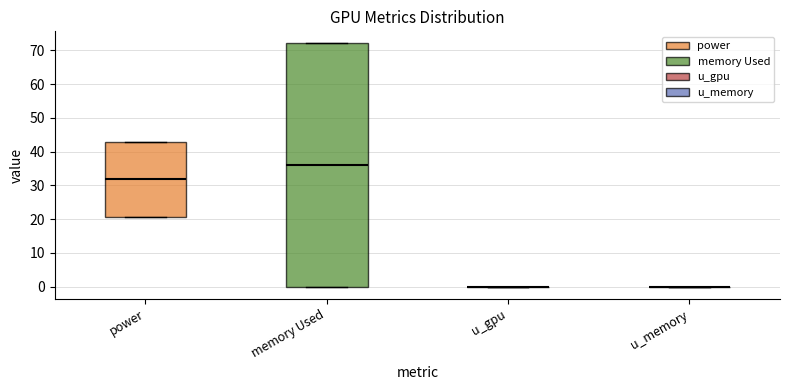

Reading left to right, transcribe this box plot: for each box, give where its median line is, the range the box spans, and where its two whiskers end, as read against the y-axis. The values are not printed on the chart, so give them approximately, as read against the axis.

power: median 32, box 21 to 43, whiskers 21 to 43
memory Used: median 36, box 0 to 72, whiskers 0 to 72
u_gpu: box collapsed to a line at 0, whiskers 0 to 0
u_memory: box collapsed to a line at 0, whiskers 0 to 0